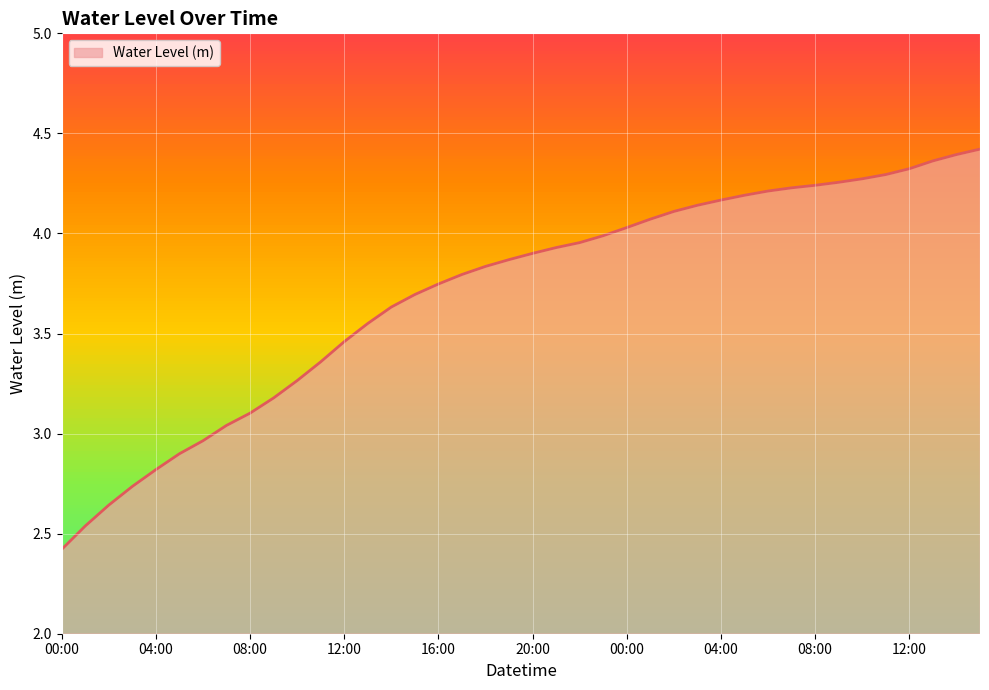

Reading left to right, what are all the values shown in this chart?

2.4	2.5	2.6	2.7	2.8	2.9	3.0	3.0	3.1	3.2	3.3	3.4	3.5	3.6	3.6	3.7	3.7	3.8	3.8	3.9	3.9	3.9	4.0	4.0	4.0	4.1	4.1	4.1	4.2	4.2	4.2	4.2	4.2	4.3	4.3	4.3	4.3	4.4	4.4	4.4